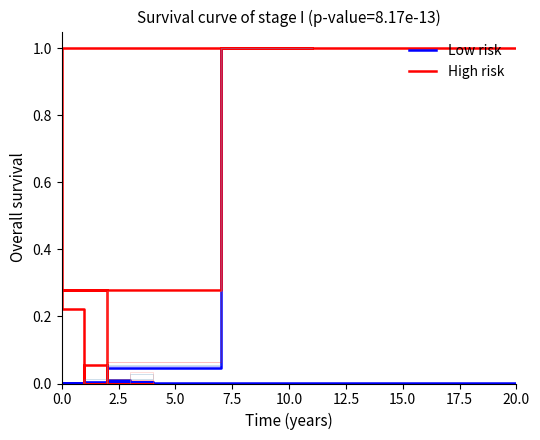

How many values in the High risk series exceed 0?

12